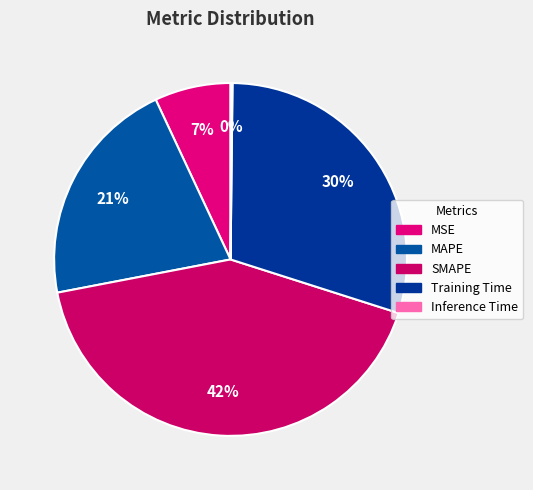

True or false: MSE accounts for 7% of the total.

True